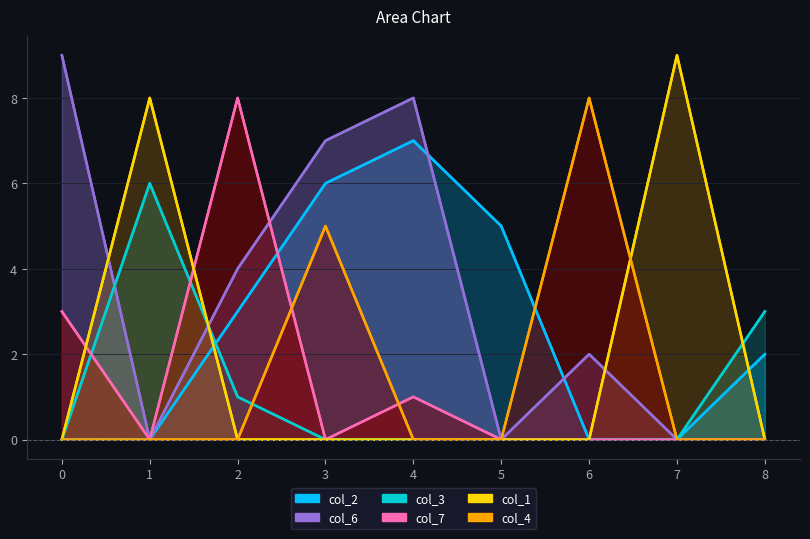

How many intersections are there between col_6 and col_3?

2